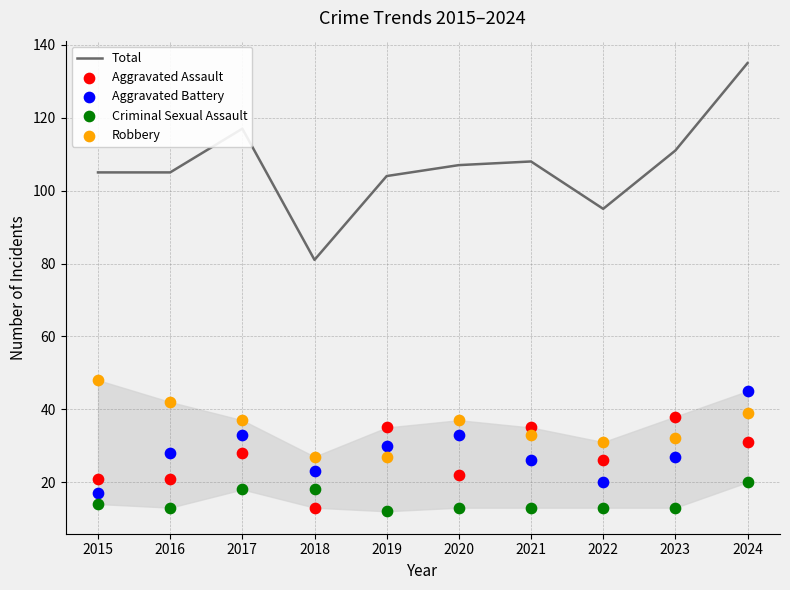

What are all the series names shown in the legend?

Total, Aggravated Assault, Aggravated Battery, Criminal Sexual Assault, Robbery